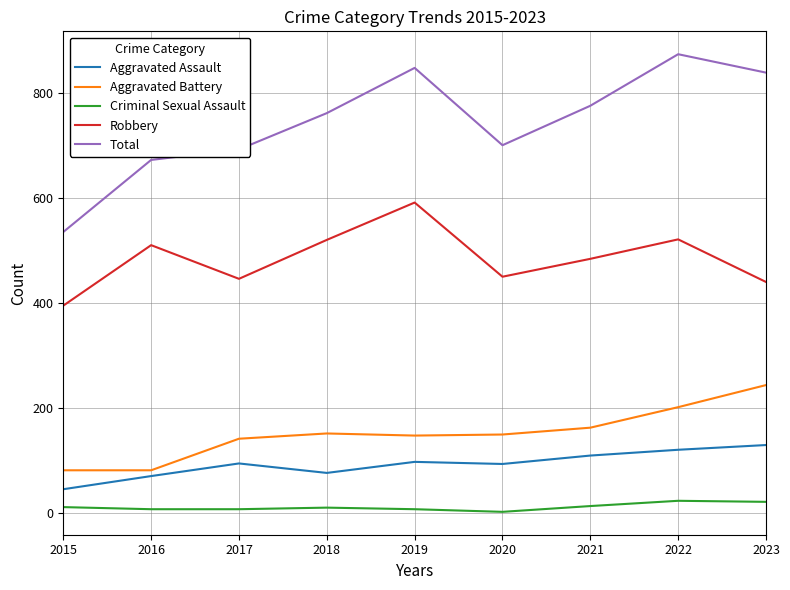

What is the lowest value of the Aggravated Assault series?

46